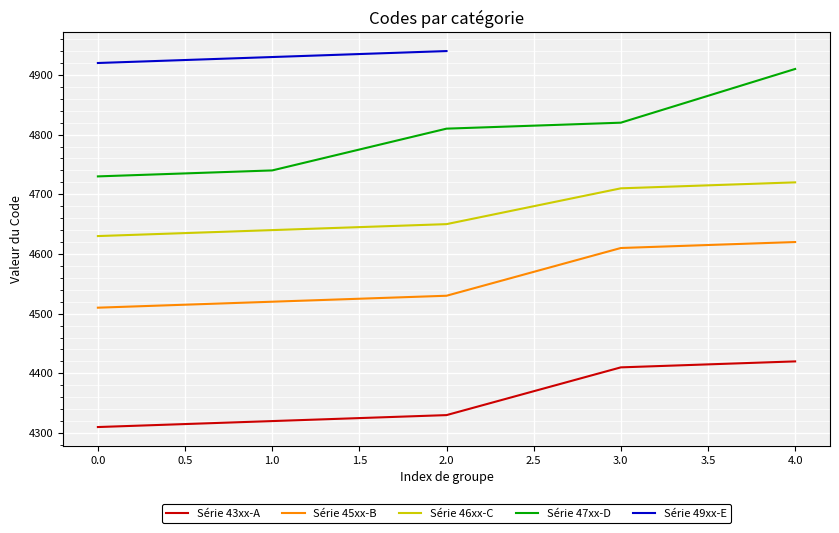

The value of Série 47xx-D at 0.0 is 4730. True or false?

True